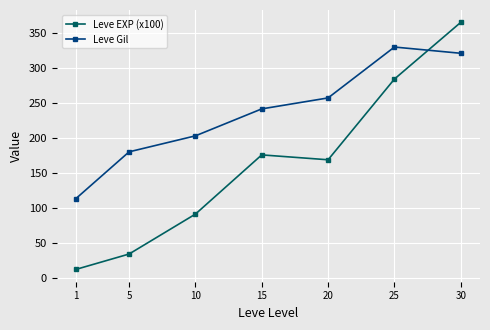

In Leve EXP (x100), how many points are lower than both neighbors (excluding endpoints)?

1